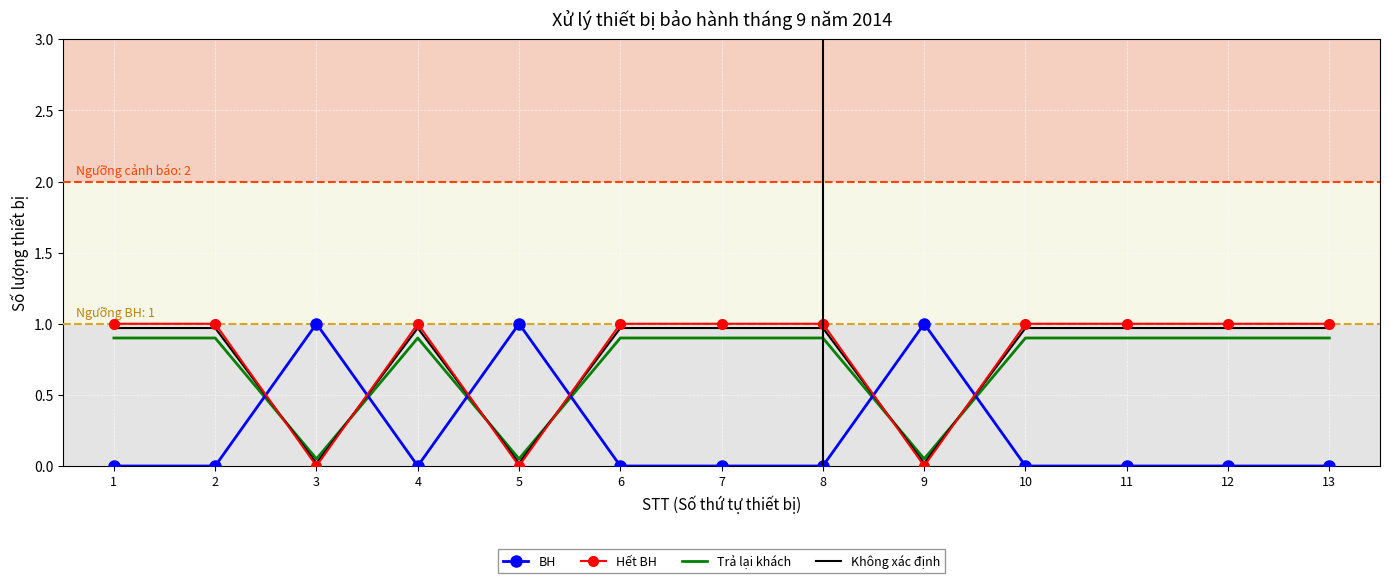

How many times do Trả lại khách and Không xác định cross each other?

6